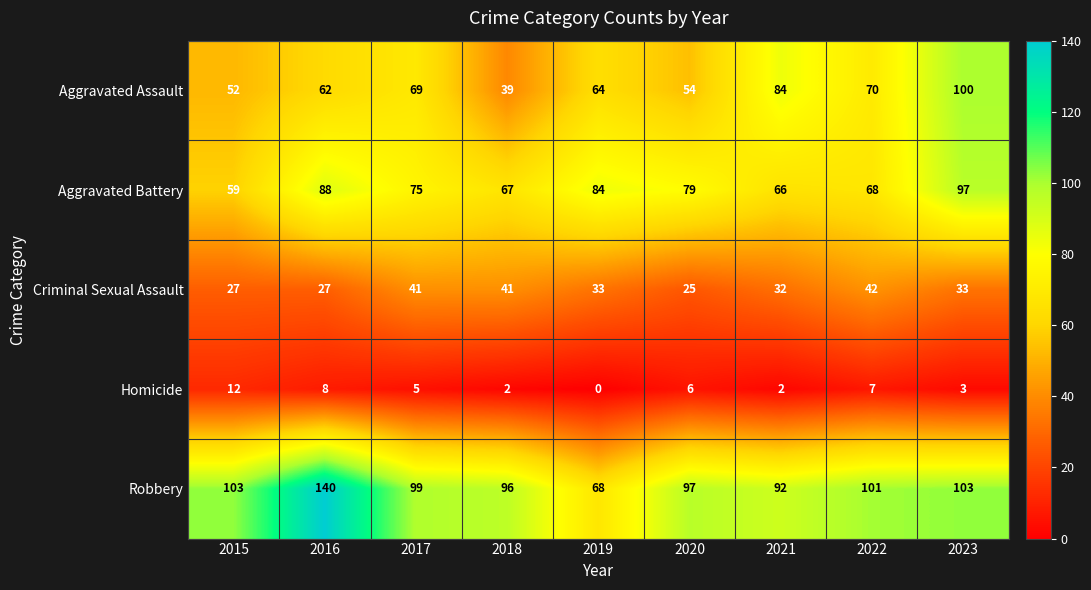

What is the spread (max minus min) of values at 2020?

91